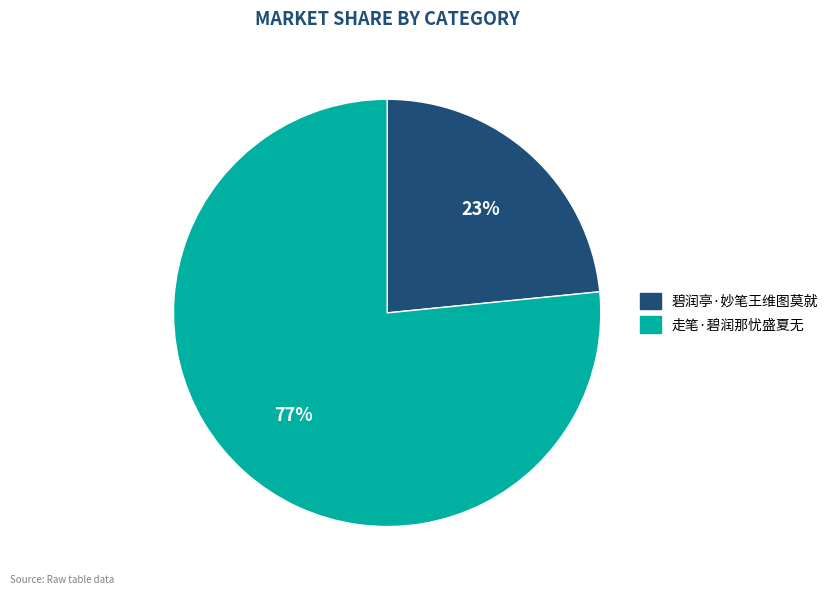

Which category has the biggest portion of the pie?

走笔·碧润那忧盛夏无